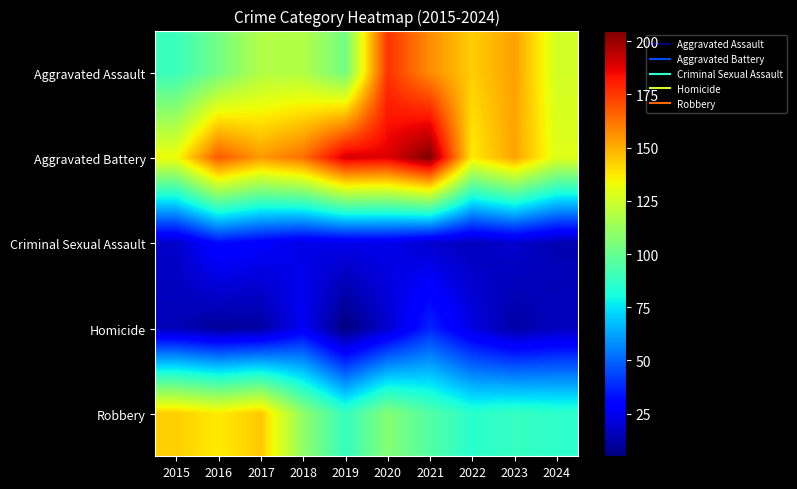

Reading right to left, what are all the values shown in this chart?

Aggravated Assault: 2024=126	2023=153	2022=143	2021=157	2020=176	2019=103	2018=118	2017=118	2016=103	2015=89
Aggravated Battery: 2024=129	2023=152	2022=137	2021=205	2020=188	2019=190	2018=163	2017=154	2016=168	2015=133
Criminal Sexual Assault: 2024=14	2023=19	2022=16	2021=19	2020=24	2019=24	2018=23	2017=28	2016=32	2015=18
Homicide: 2024=16	2023=12	2022=22	2021=37	2020=19	2019=5	2018=26	2017=11	2016=10	2015=15
Robbery: 2024=86	2023=88	2022=85	2021=95	2020=107	2019=88	2018=110	2017=144	2016=137	2015=143